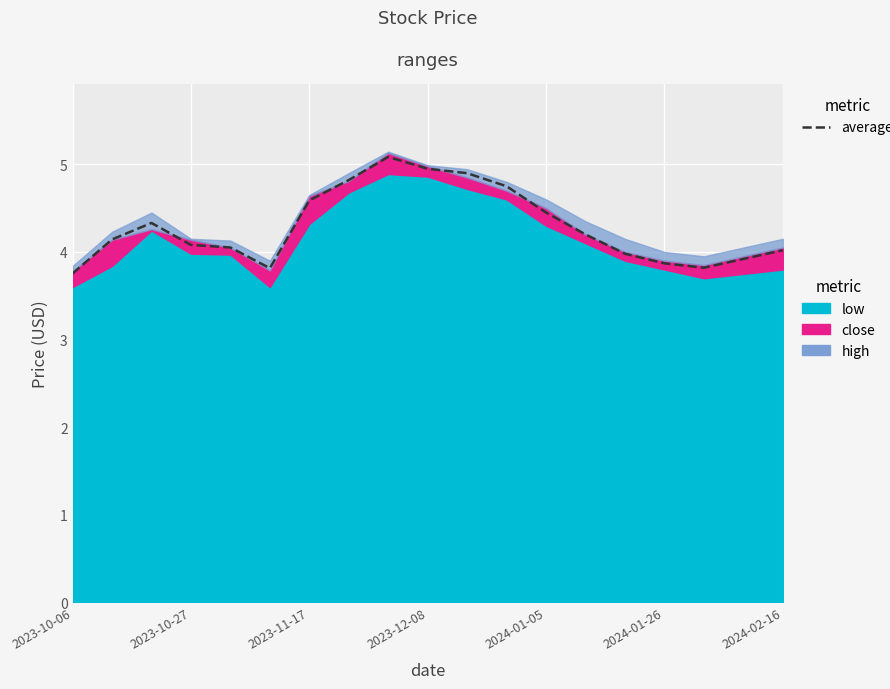

What is the difference between the values at 2023-12-08 and 2023-10-06?

1.2